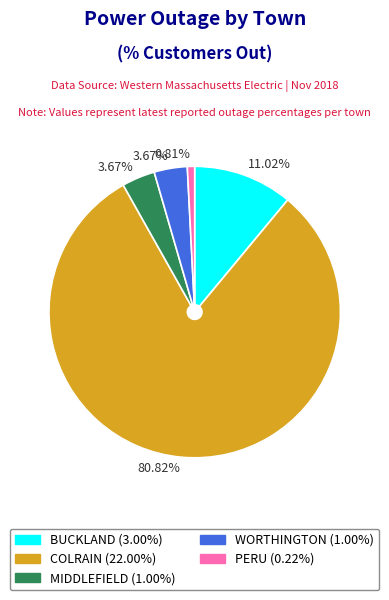

Is there any slice that represents more than half of the pie?

Yes